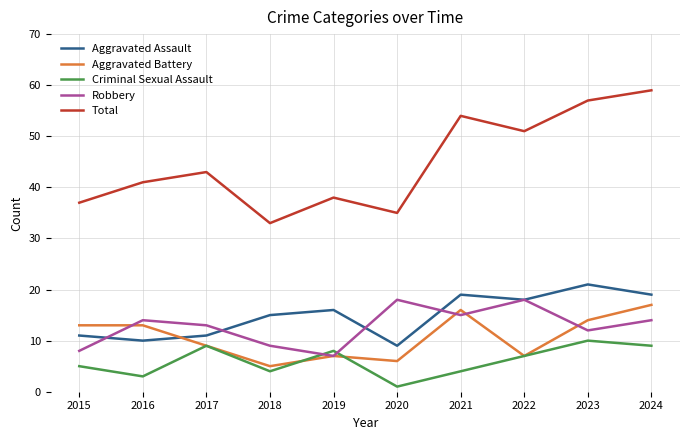

What is the approximate value of Criminal Sexual Assault at 2018?

4